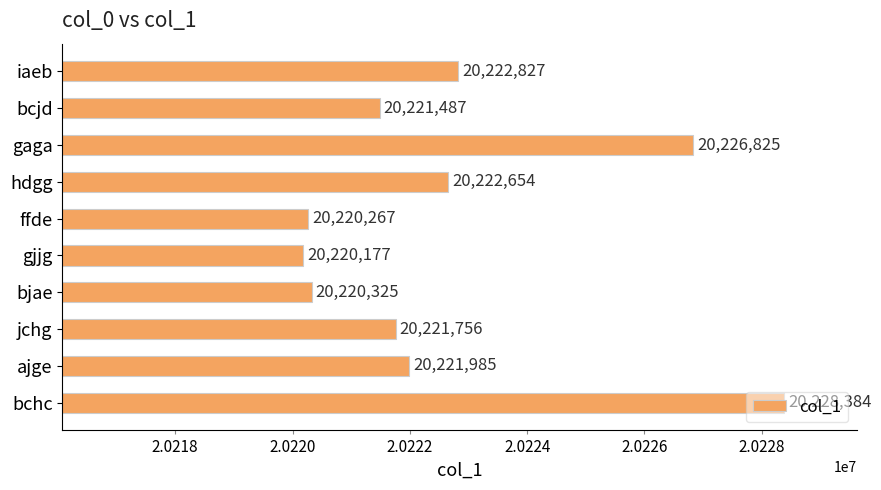

What position from the bottom is bcjd?

9